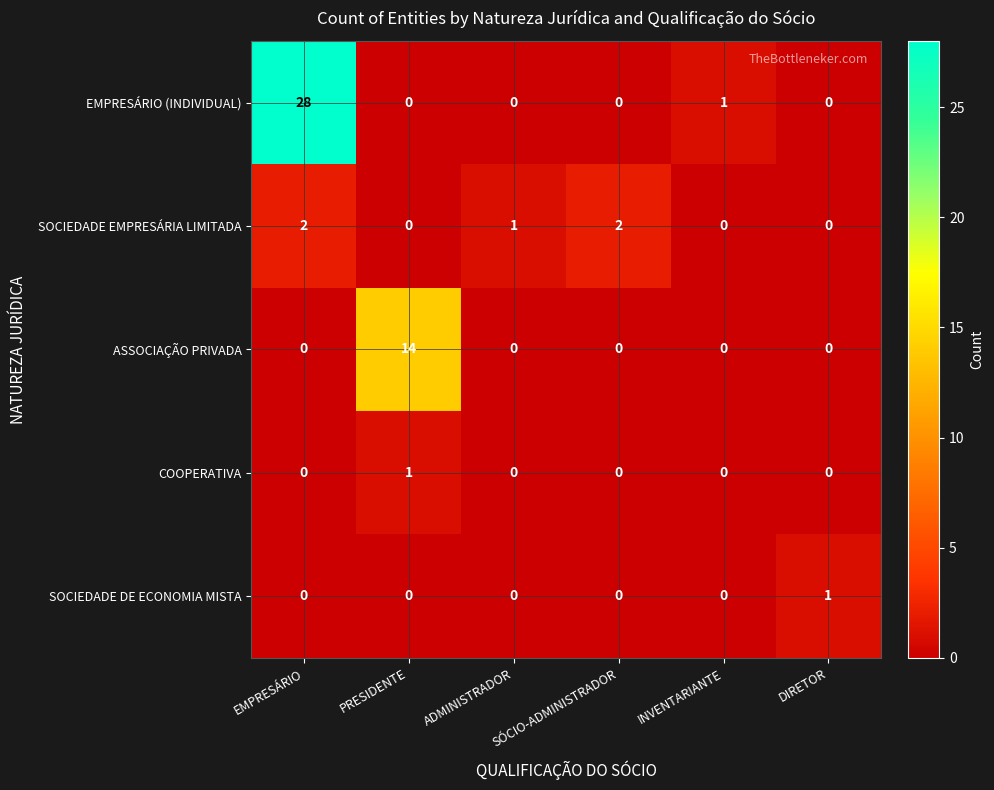

What is the difference between the highest and lowest values at SÓCIO-ADMINISTRADOR?

2